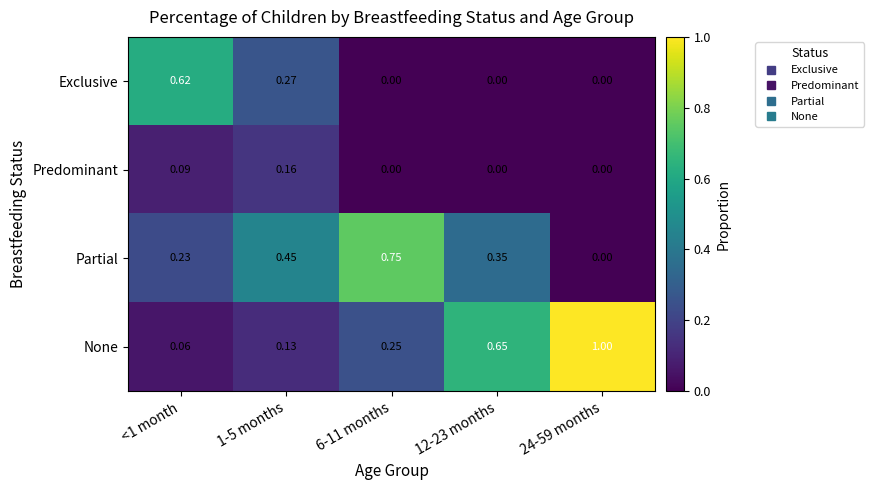

Which series has the largest total across all categories?

None